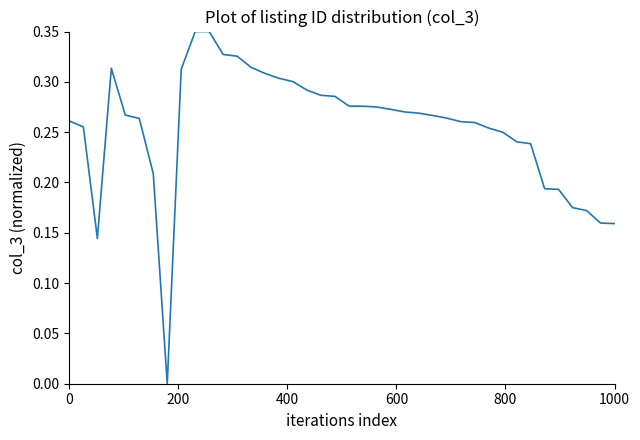

How many values are above zero?

39